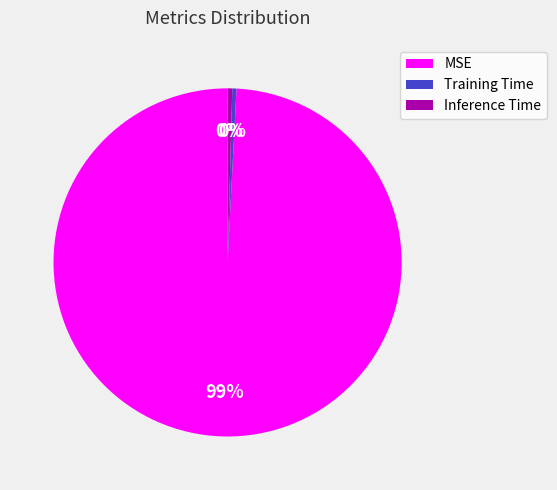

Does Inference Time account for over 50% of the chart?

No